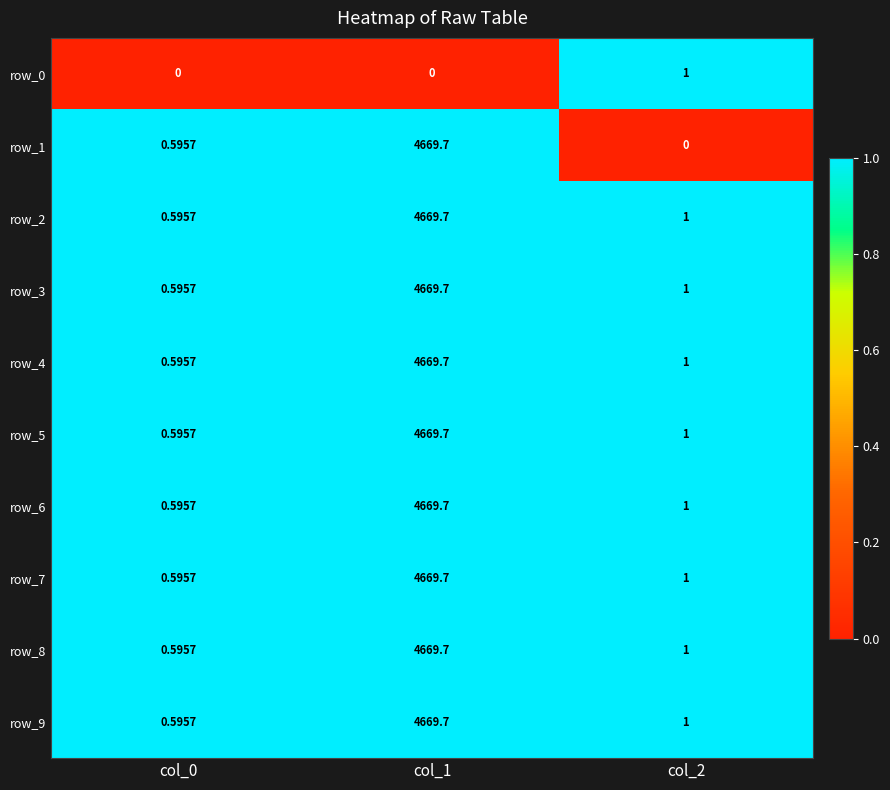

What is the greatest value displayed?

4669.7